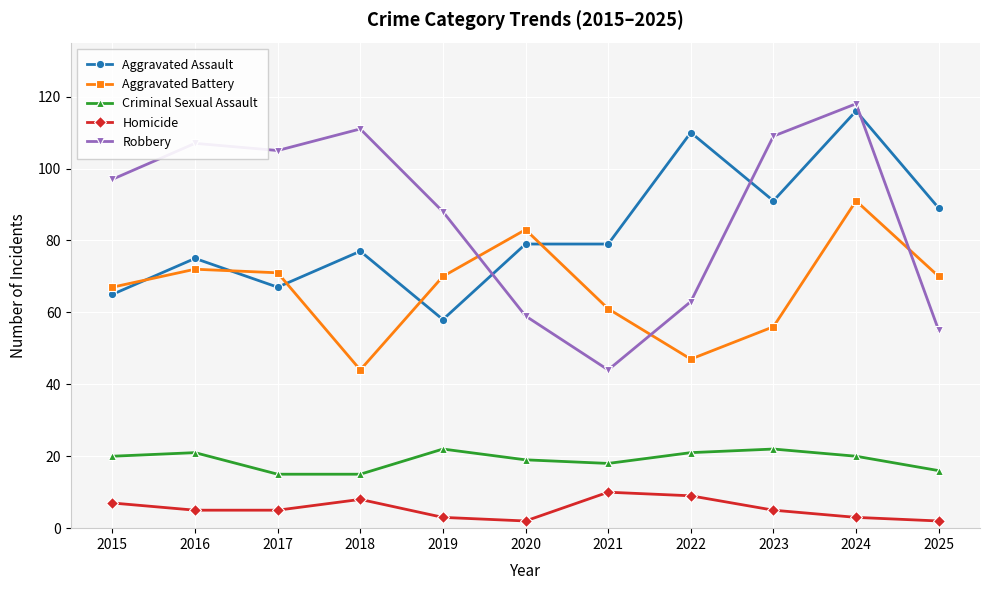

Reading left to right, list all the values displayed in this chart.

Aggravated Assault: 2015=65	2016=75	2017=67	2018=77	2019=58	2020=79	2021=79	2022=110	2023=91	2024=116	2025=89
Aggravated Battery: 2015=67	2016=72	2017=71	2018=44	2019=70	2020=83	2021=61	2022=47	2023=56	2024=91	2025=70
Criminal Sexual Assault: 2015=20	2016=21	2017=15	2018=15	2019=22	2020=19	2021=18	2022=21	2023=22	2024=20	2025=16
Homicide: 2015=7	2016=5	2017=5	2018=8	2019=3	2020=2	2021=10	2022=9	2023=5	2024=3	2025=2
Robbery: 2015=97	2016=107	2017=105	2018=111	2019=88	2020=59	2021=44	2022=63	2023=109	2024=118	2025=55